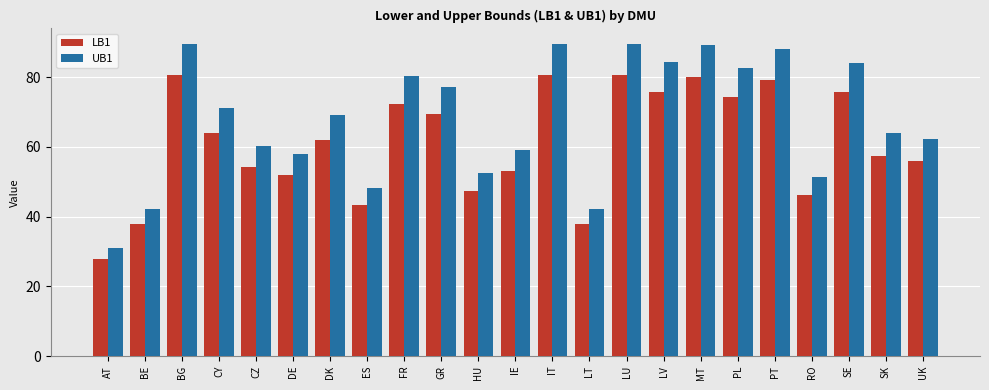

At IE, list the series in order from largest to smallest.

UB1, LB1